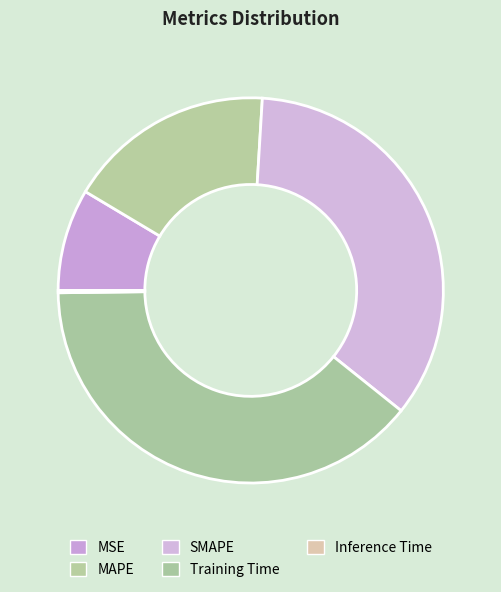

What is the smallest slice in the pie chart?

Inference Time